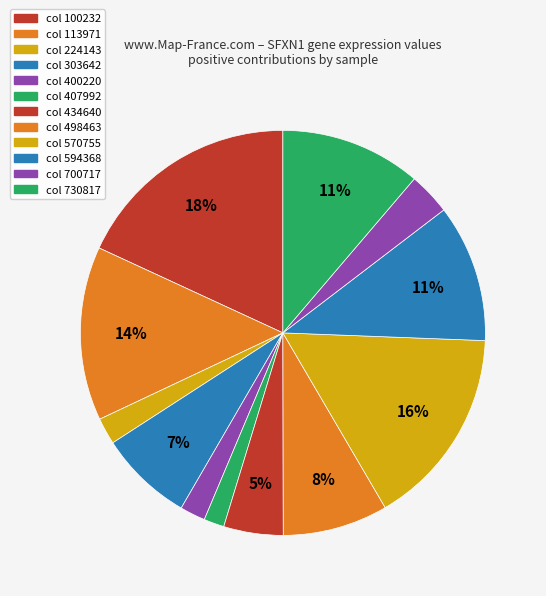

Count the number of slices in the pie.

12